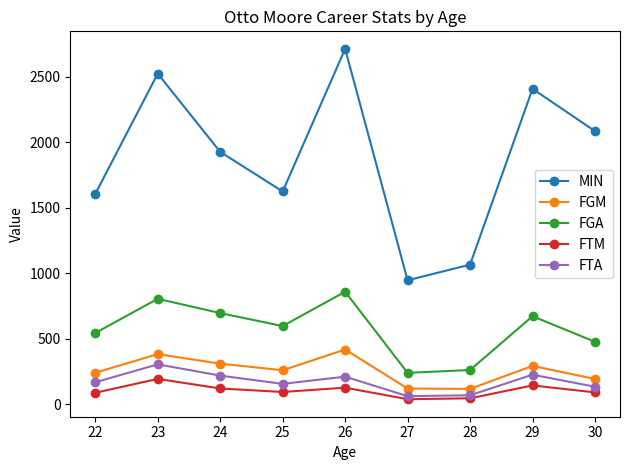

Which series has the largest total across all categories?

MIN